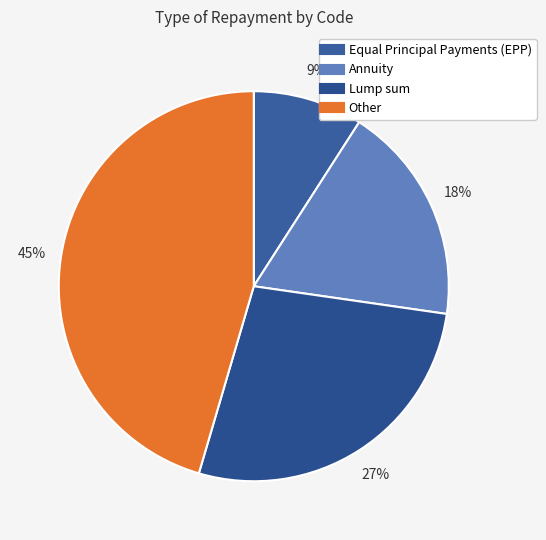

Is it true that Other is 45% of the pie?

True